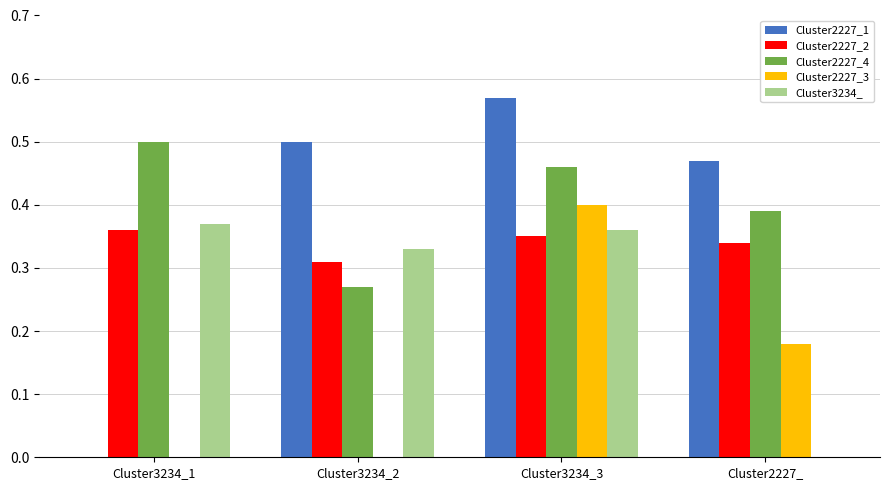

At which category is the sum across all series the highest?

Cluster3234_3